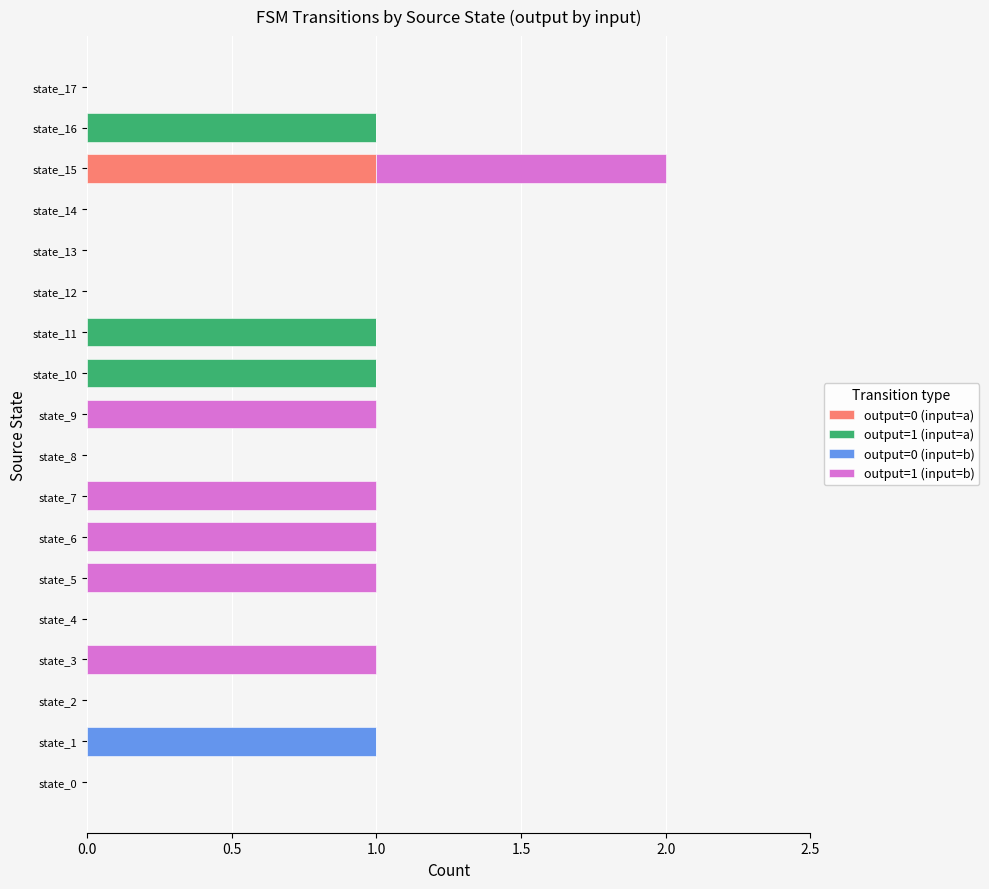

Which category has the highest value in the output=0 (input=a) series?

state_15